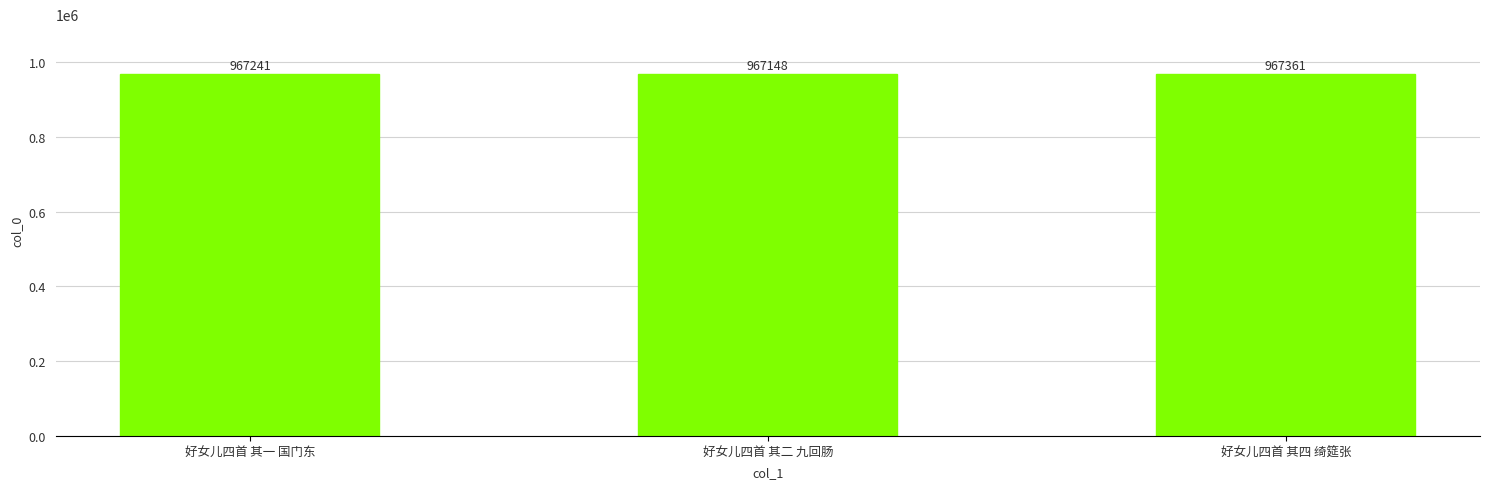

Read the value at 好女儿四首 其四 绮筵张, to the nearest 50.

967350